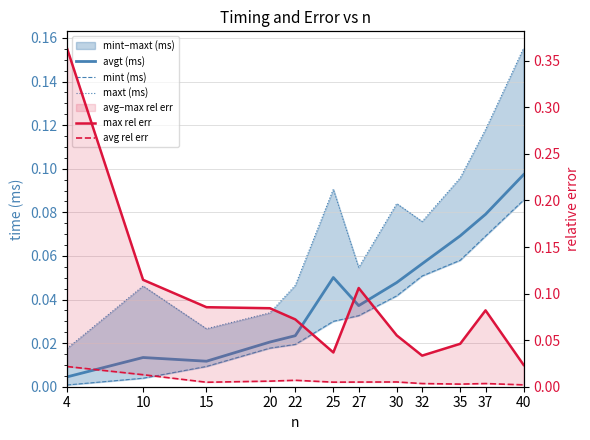

How many data points does each series have?

12